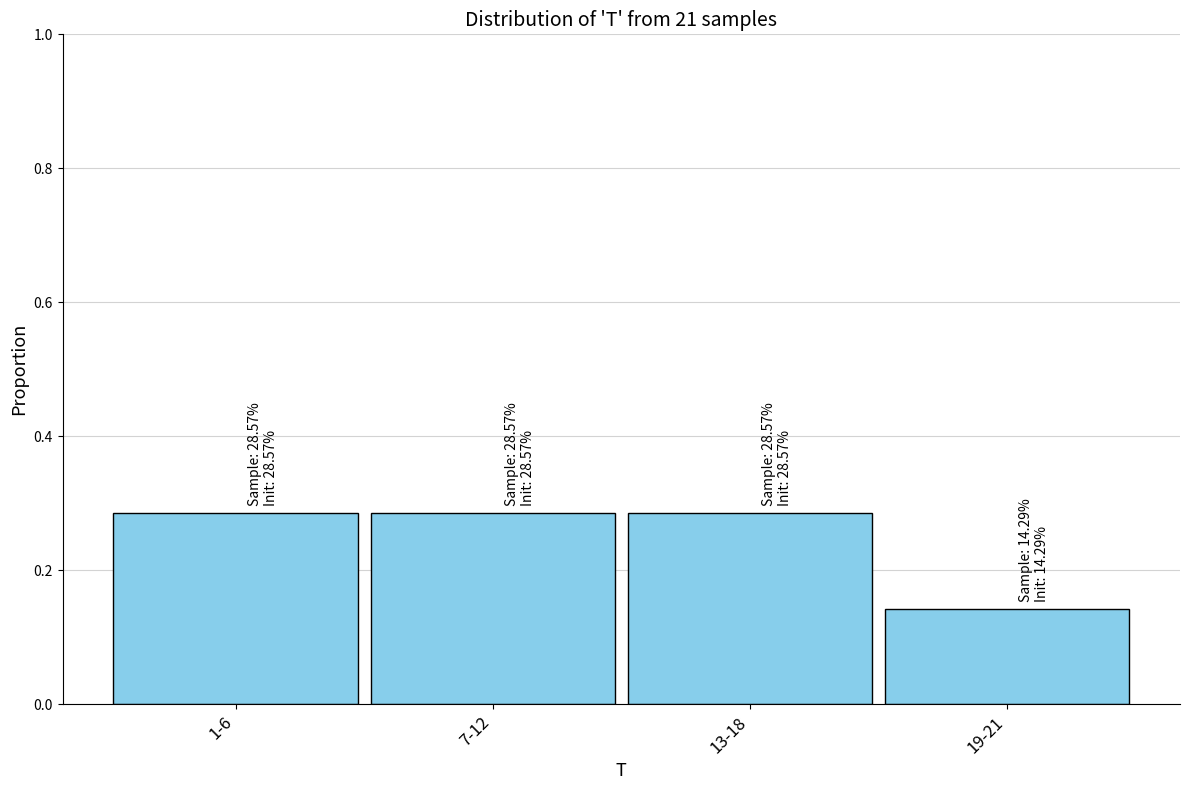

At which category does the chart reach its minimum across all series?

19-21